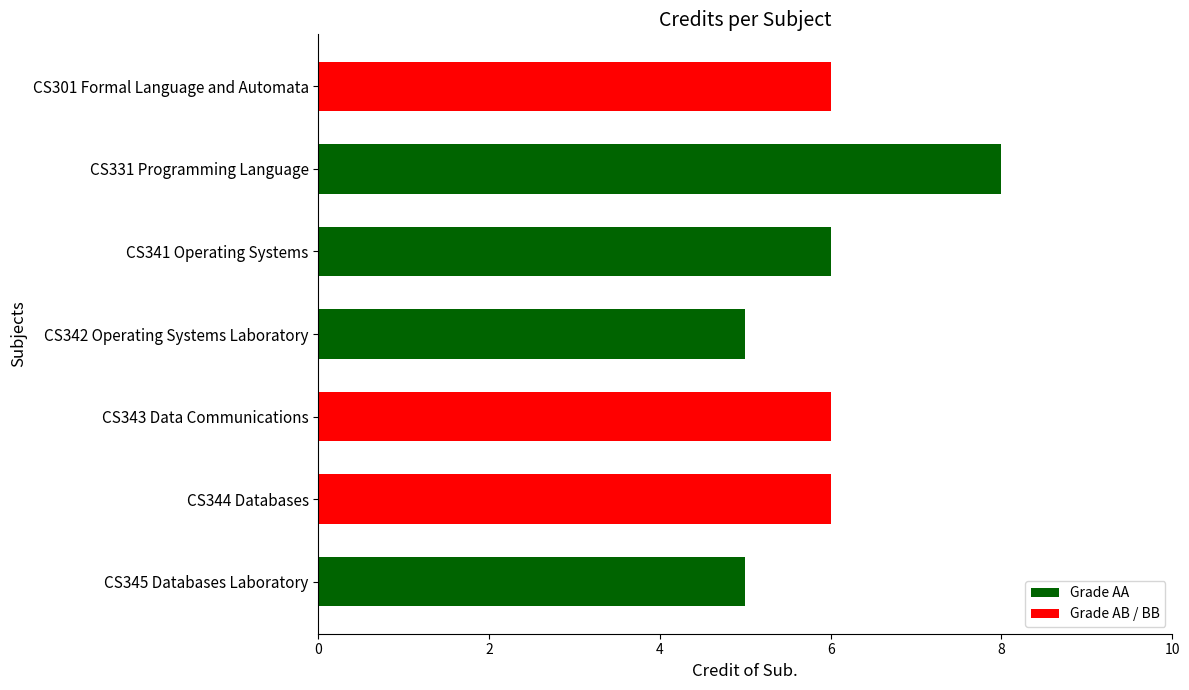

The value at CS301 Formal Language and Automata is 4. True or false?

False